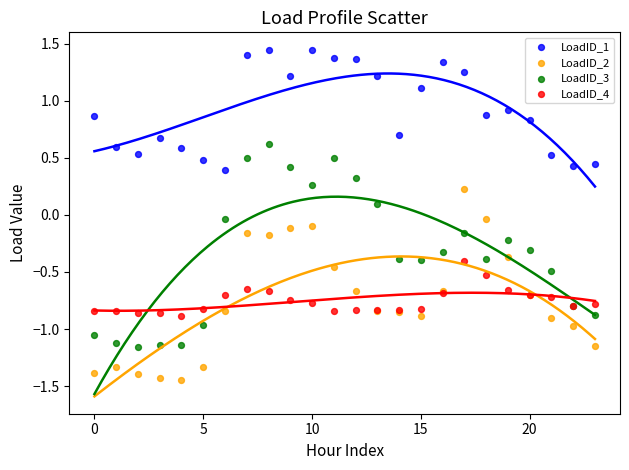

Which series reaches the maximum Y coordinate?

LoadID_1